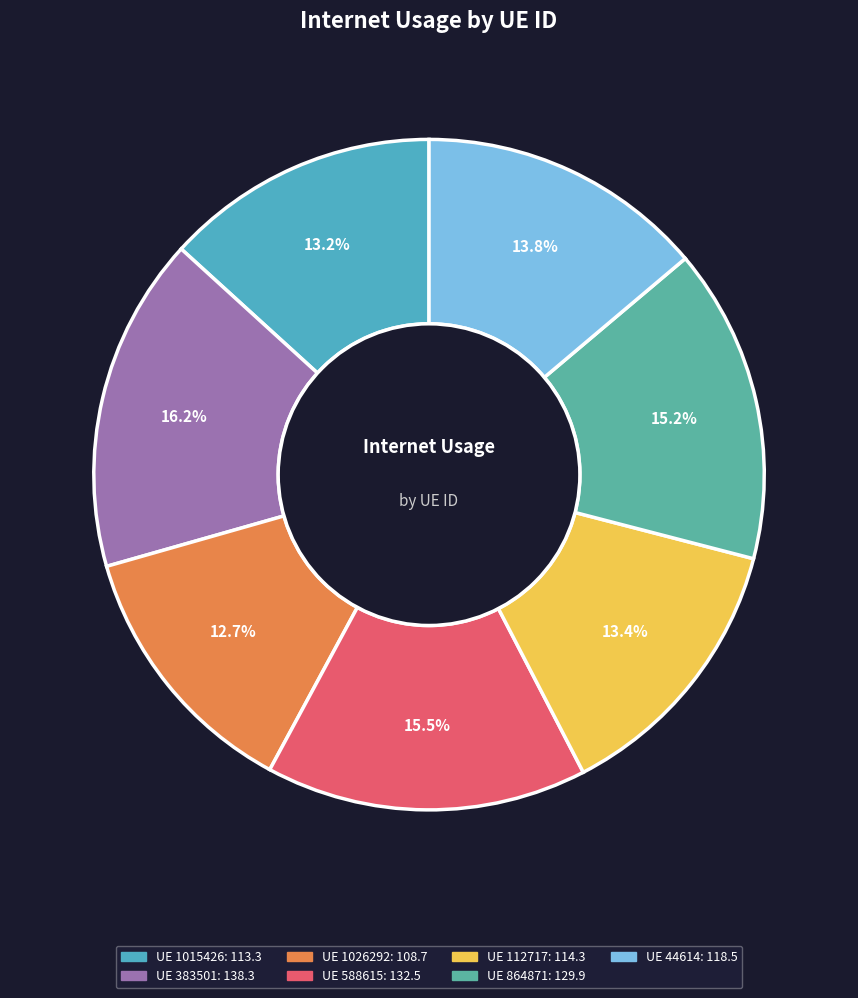

How many slices are in this pie chart?

7